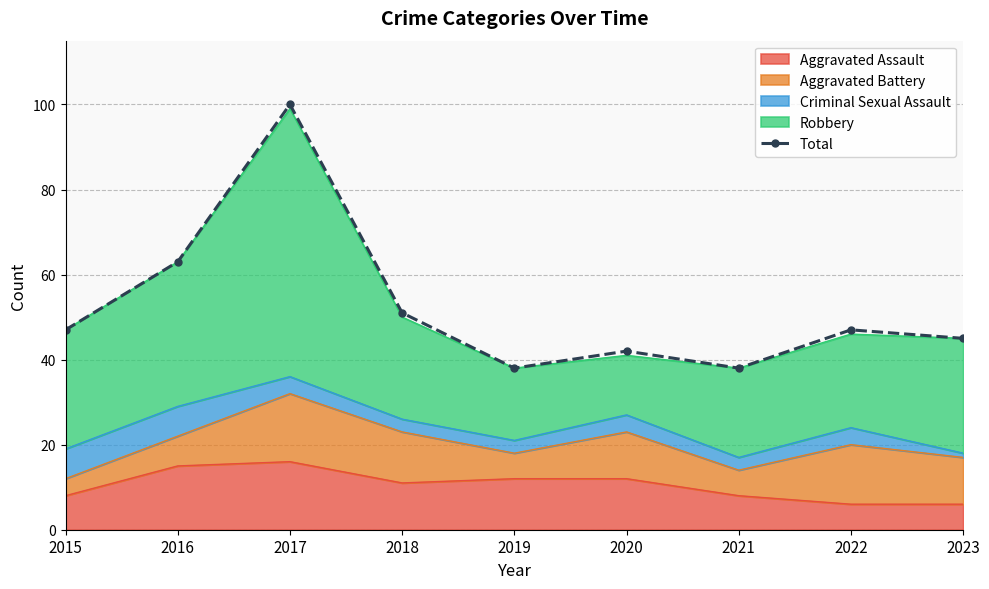

Reading left to right, extract all data points from this chart.

47	63	100	51	38	42	38	47	45